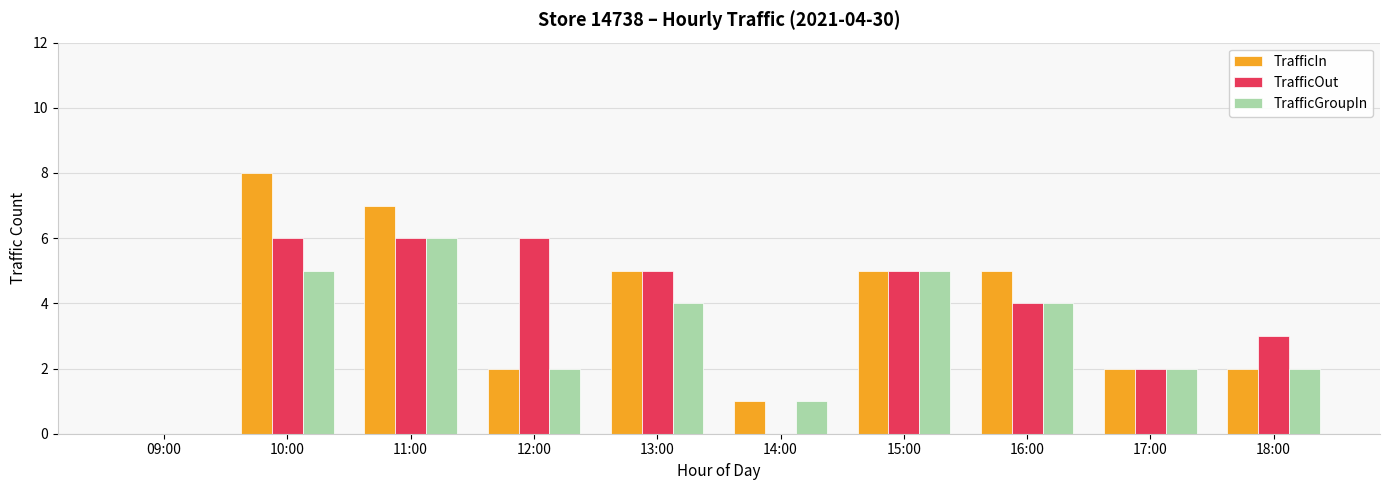

At which label does TrafficGroupIn first exceed 4?

10:00